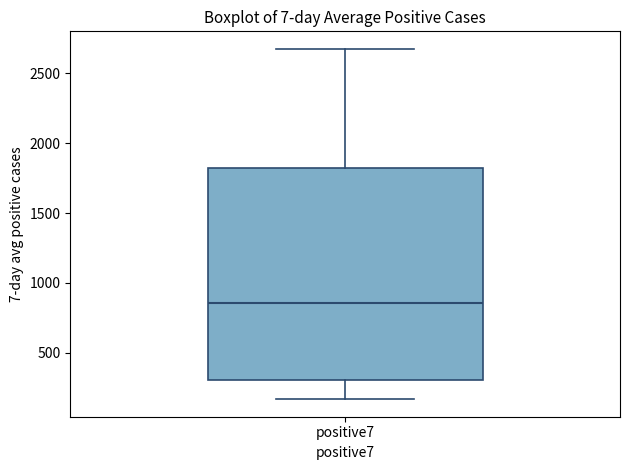

Where does the lower whisker of the box for positive7 end on the y-axis? The values are not printed on the chart, so give them approximately, as read against the axis.

150